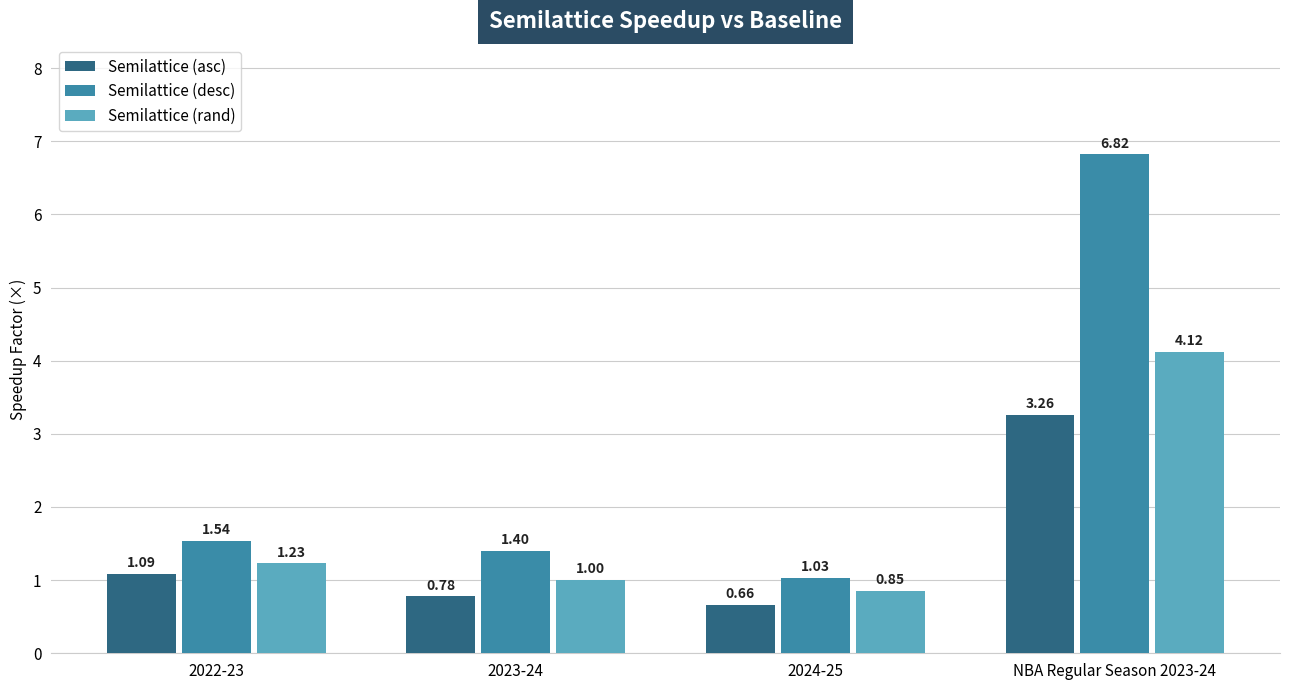

What is the difference between the Semilattice (asc) values at 2023-24 and NBA Regular Season 2023-24?

2.5